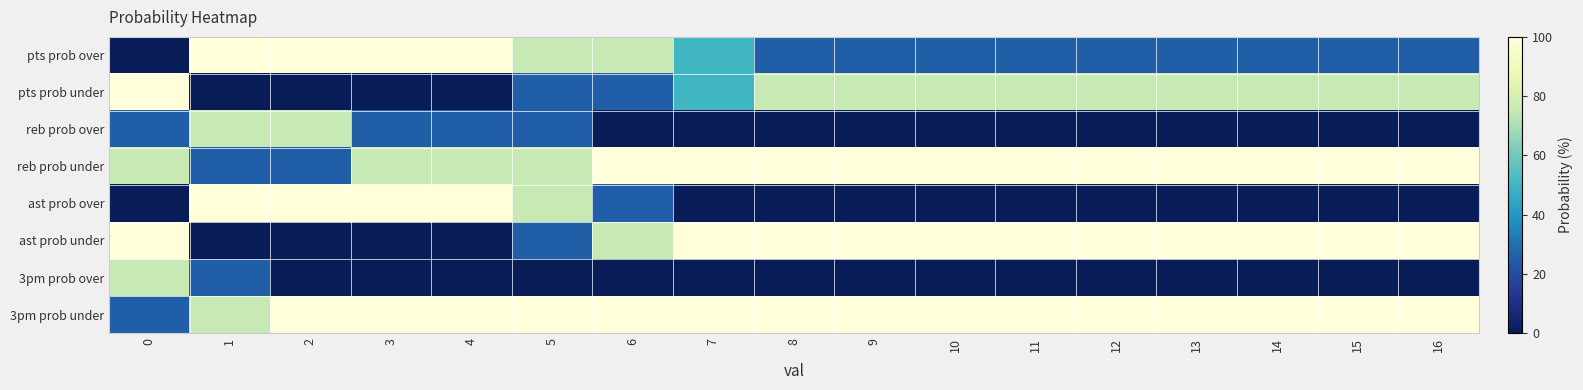

What is the difference between the highest and lowest values at 16?

100